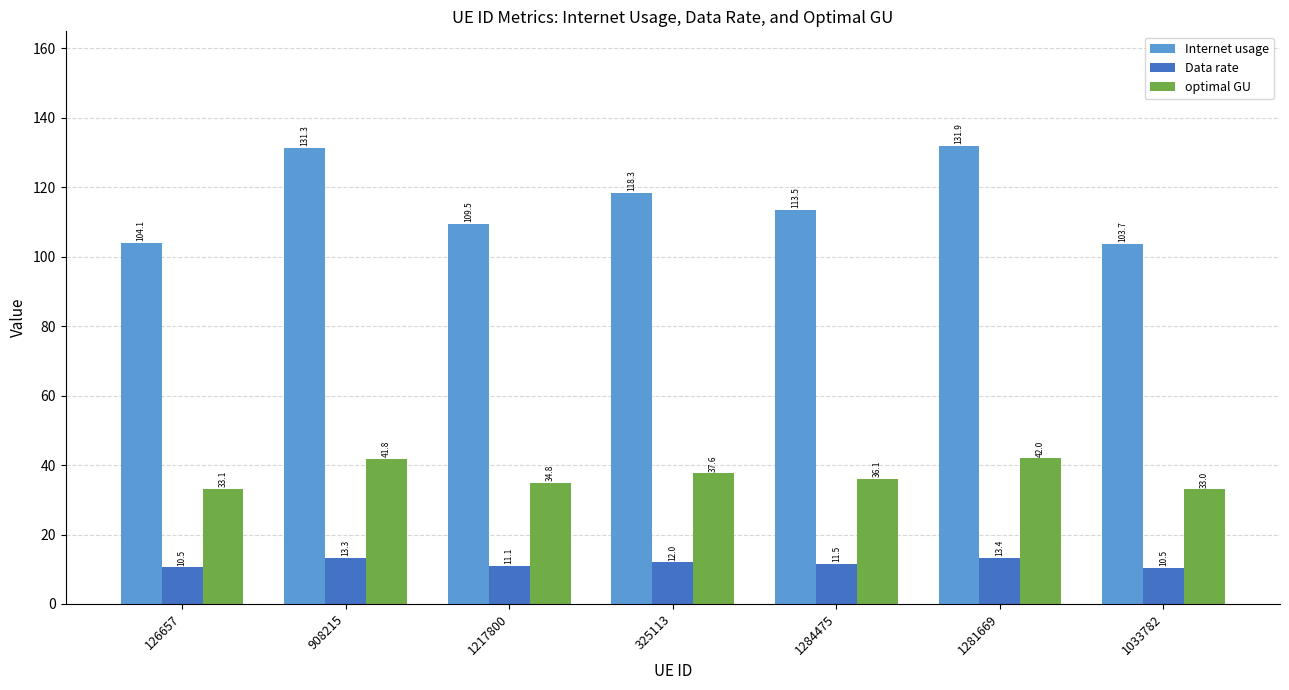

What is the value of the optimal GU bar at the 5th from the left?

36.1